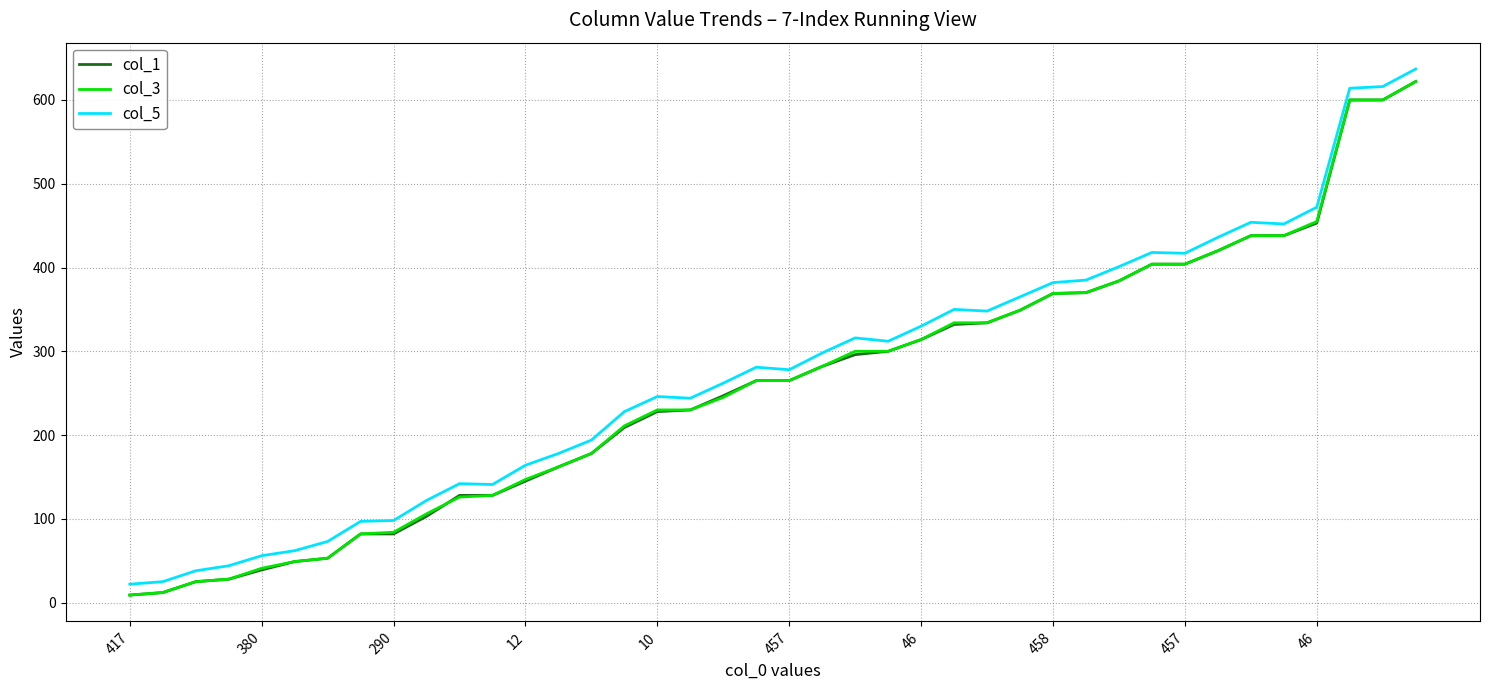

True or false: col_1 and col_5 cross at least once.

False